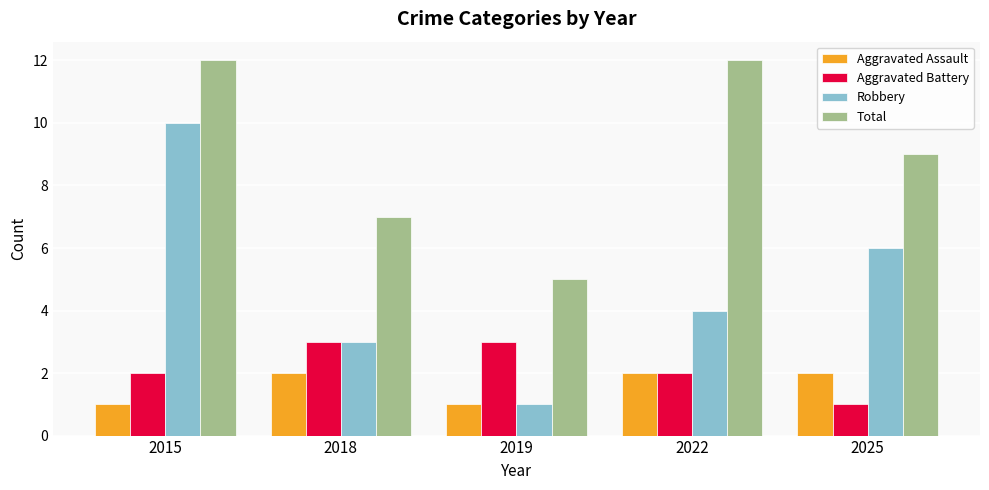

At which label does Robbery first exceed 4?

2015